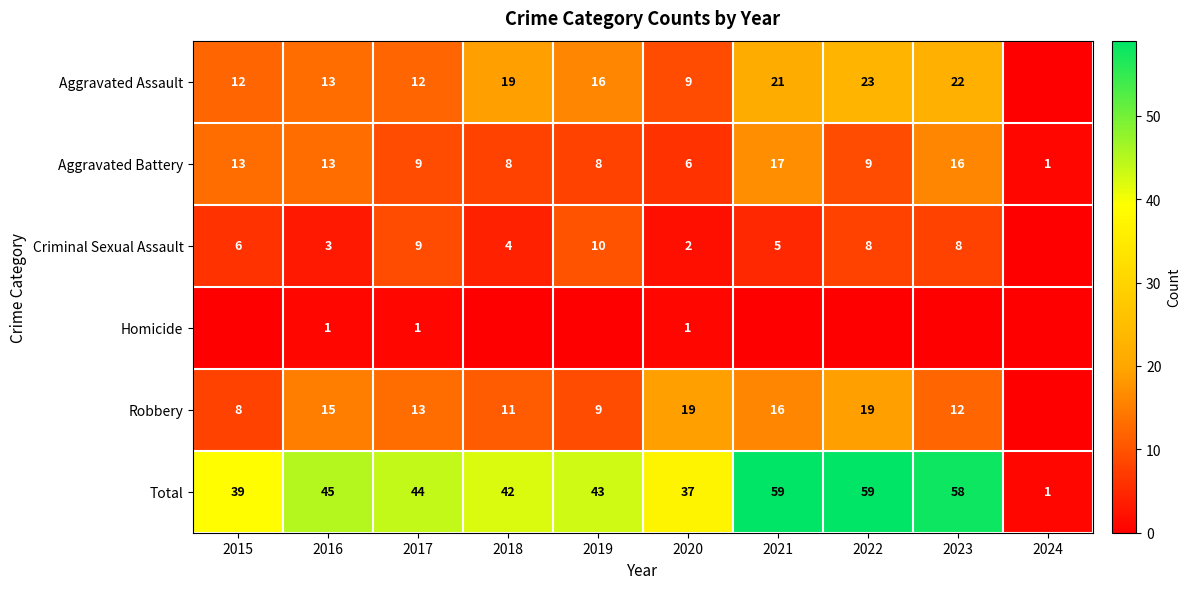

The Total series shows 1 at 2024. True or false?

True